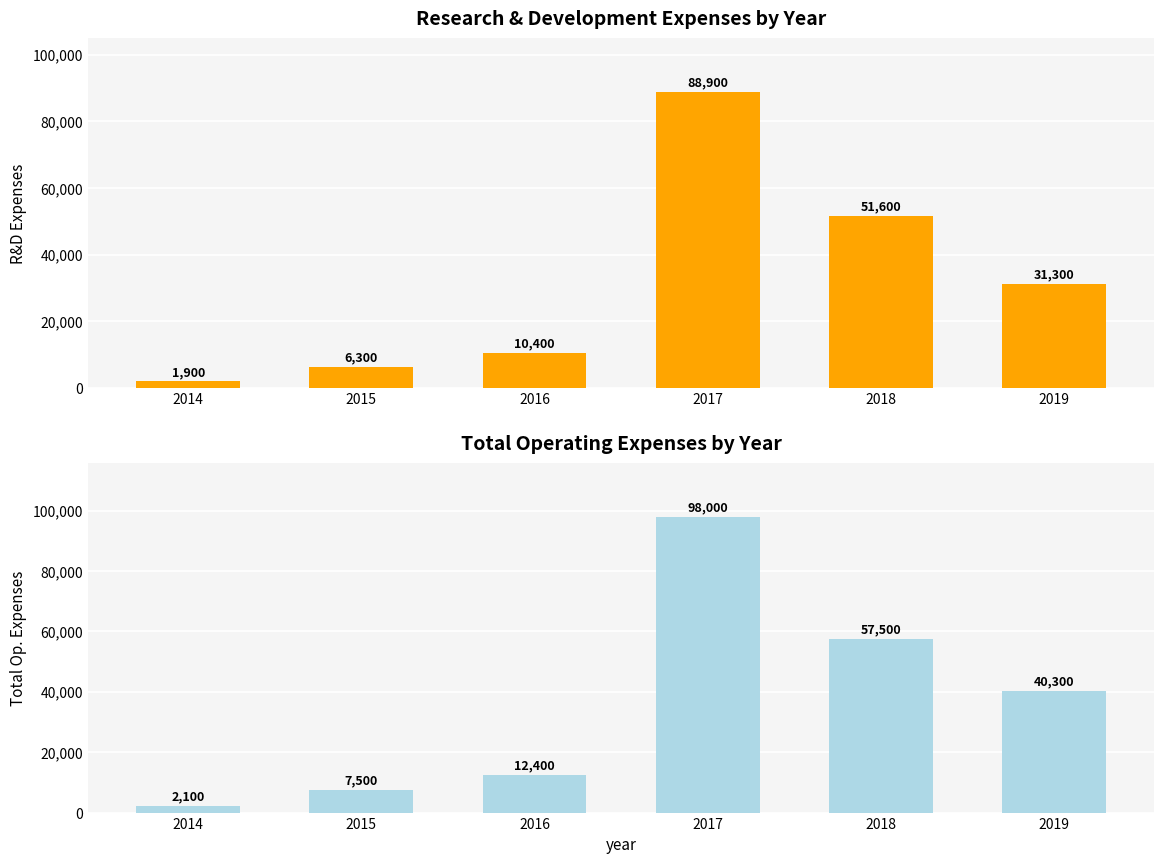

What is the spread (max minus min) of values at 2017?

9100